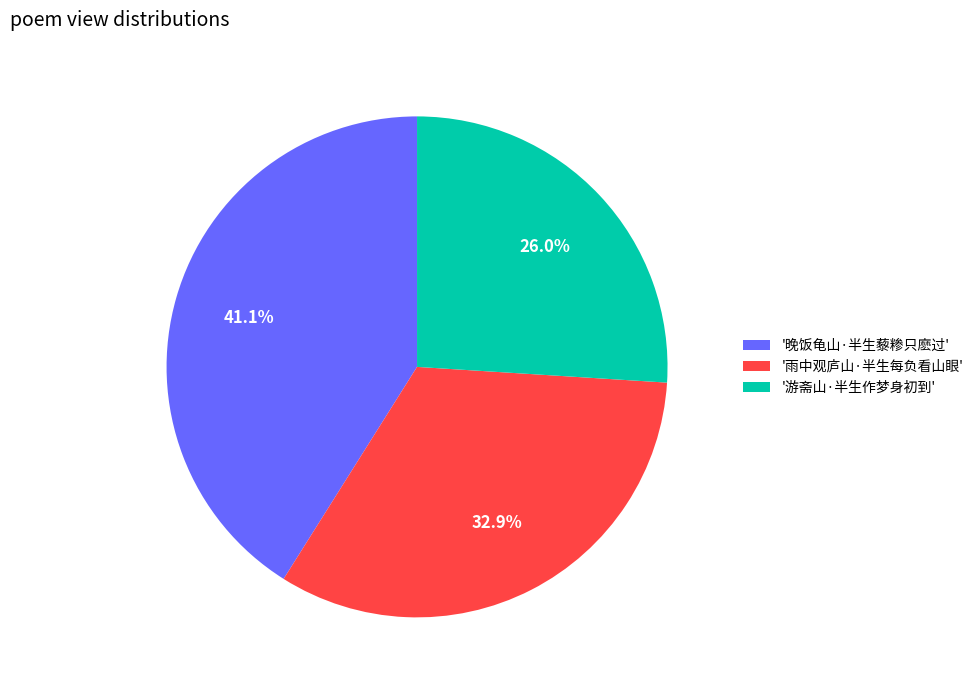

Which has a higher value, '雨中观庐山·半生每负看山眼' or '游斋山·半生作梦身初到'?

'雨中观庐山·半生每负看山眼'